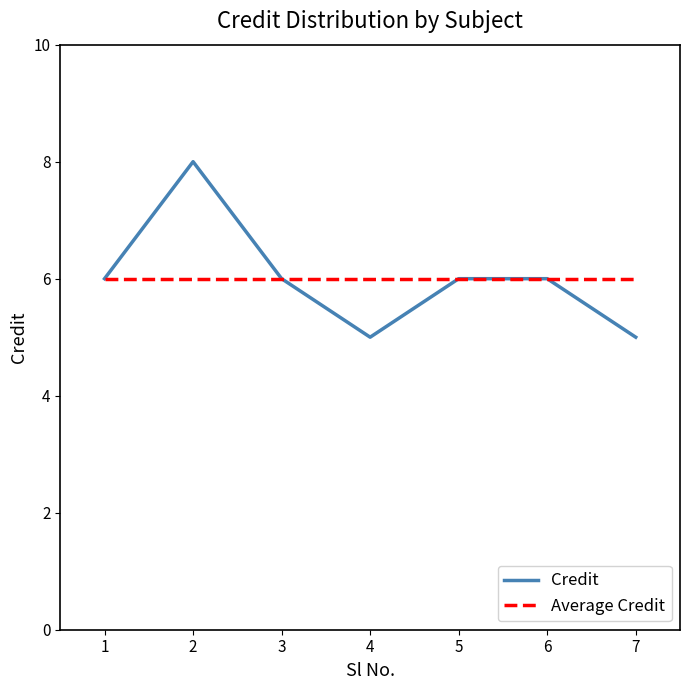

Reading left to right, what are all the values shown in this chart?

6	8	6	5	6	6	5